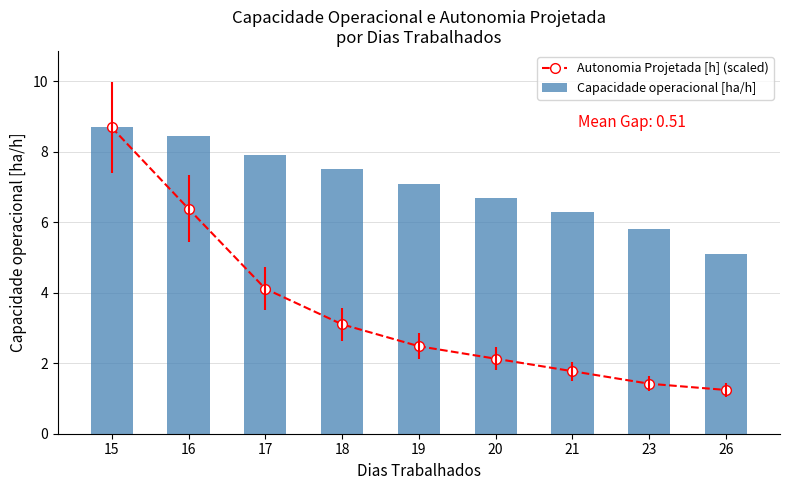

What is the maximum value for Autonomia Projetada [h] (scaled)?

8.7